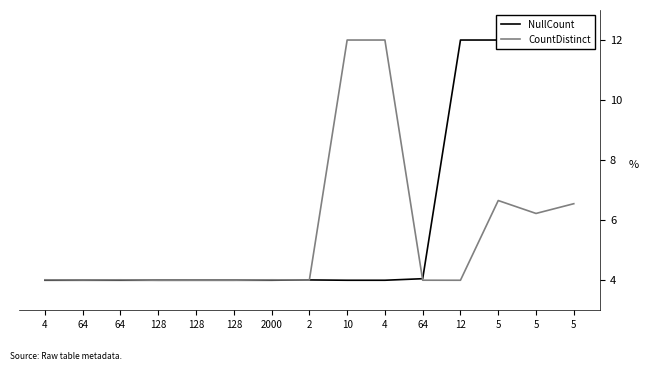

After their last crossing, which series has the higher values: NullCount or CountDistinct?

NullCount